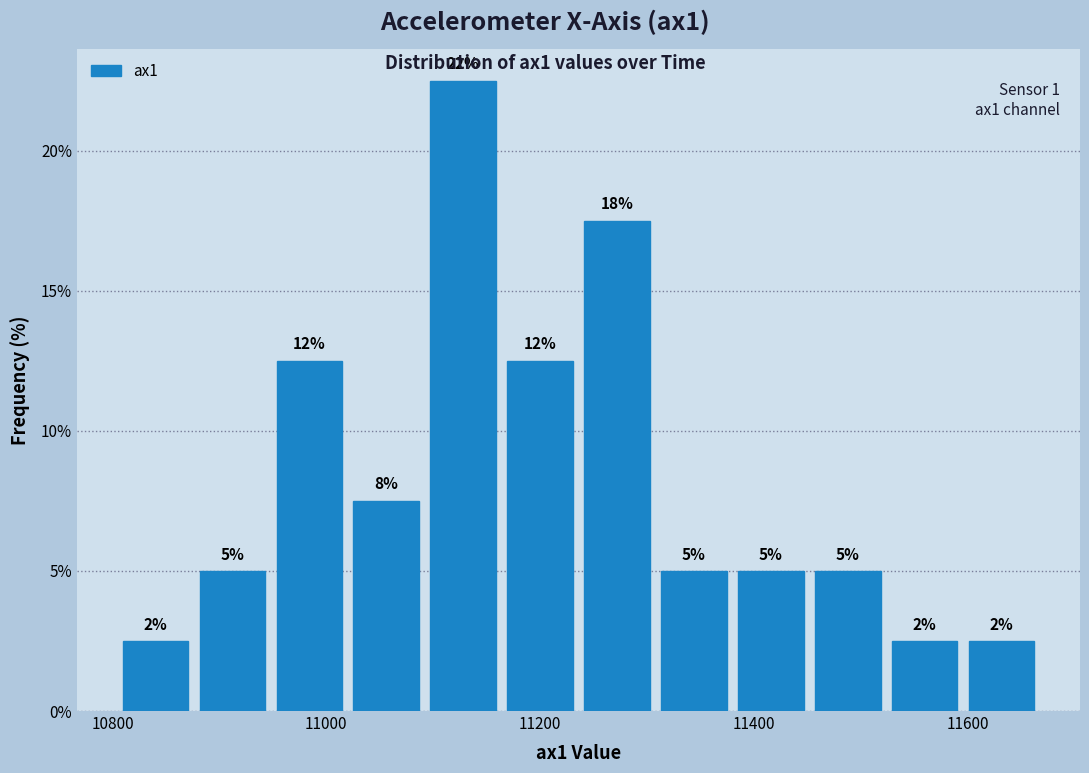

Read against the x-axis, roughly where is the centre of the tallest bar?

11120